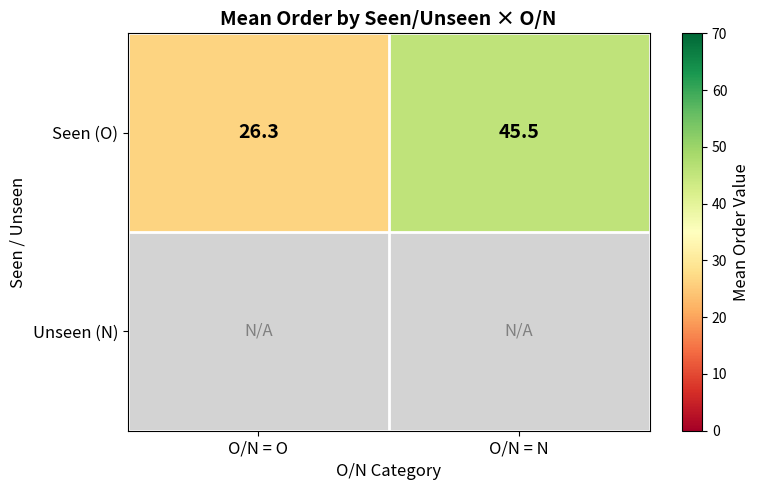

At which label does Seen (O) first exceed 45?

O/N = N